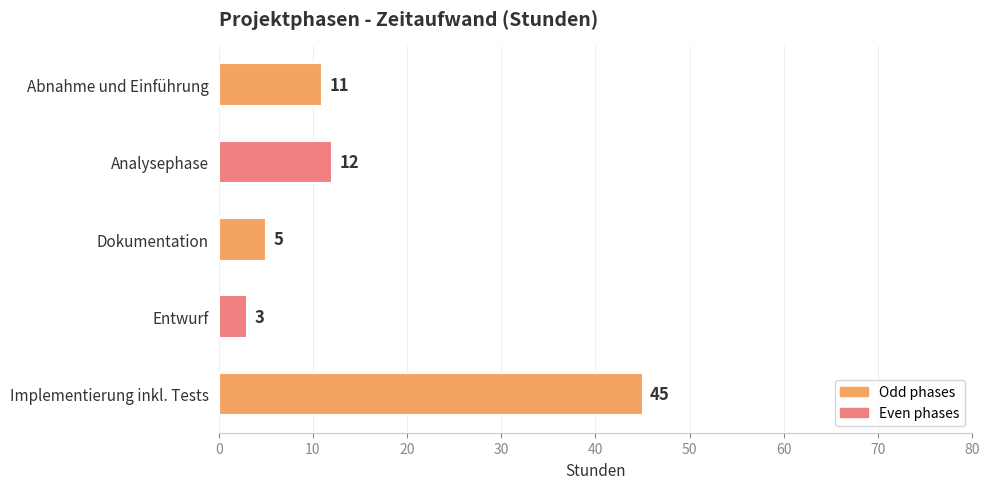

Where is the data nearest to the value 24?

Analysephase